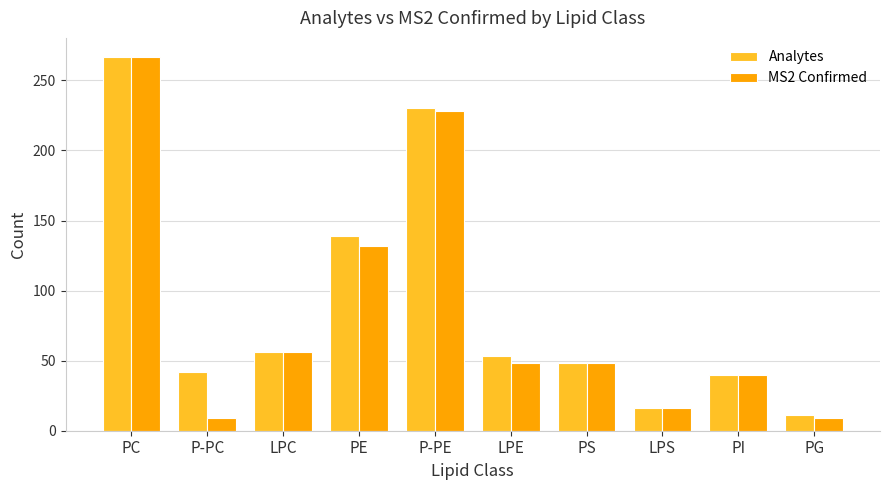

What is the approximate value of Analytes at PE, to the nearest 5?

140